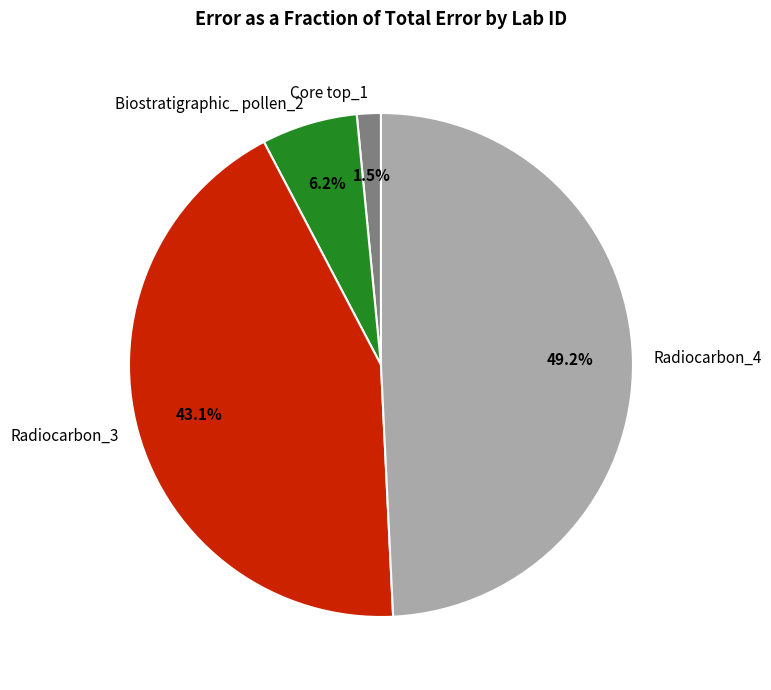

What percentage is the Radiocarbon_4 slice, to the nearest percent?

49%